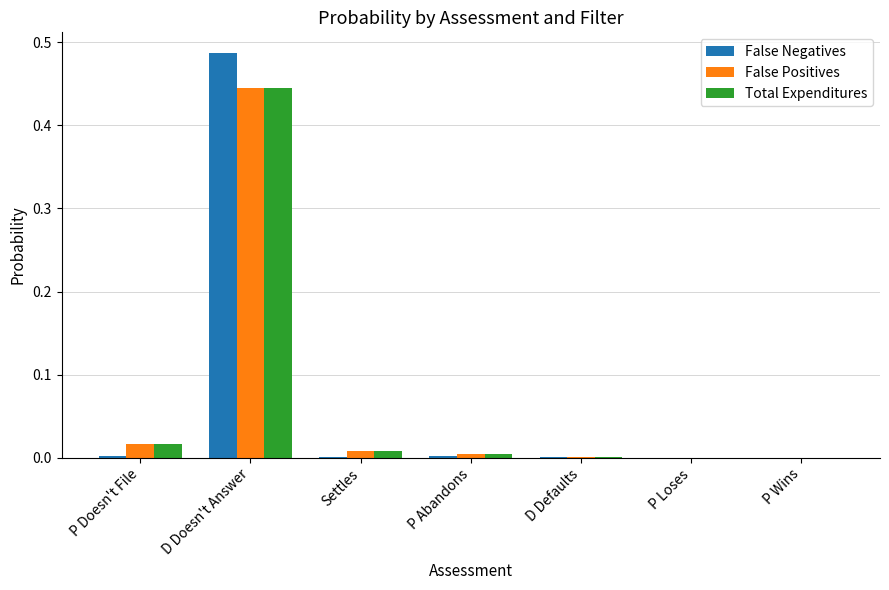

Are the bars horizontal?

No